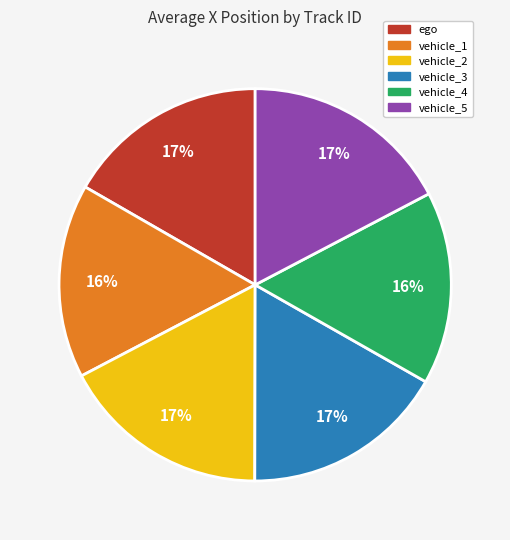

To the nearest percent, what percentage of the pie is vehicle_5?

17%